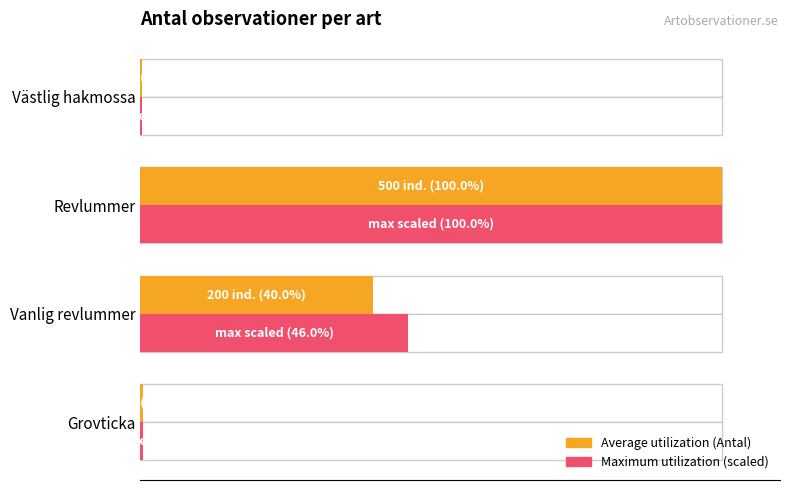

What are all the series names shown in the legend?

Average utilization (Antal), Maximum utilization (scaled)